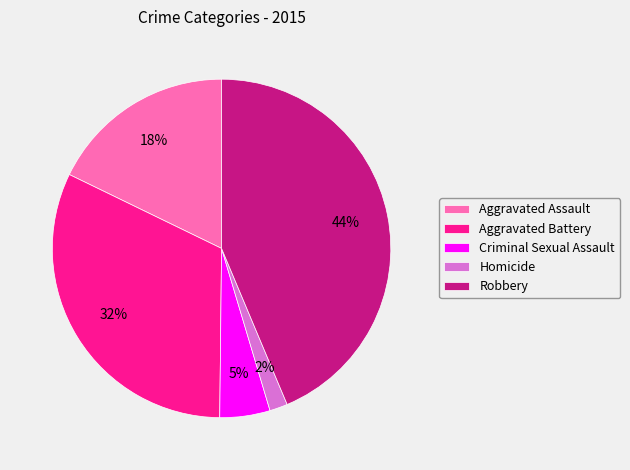

How many segments does this pie chart have?

5